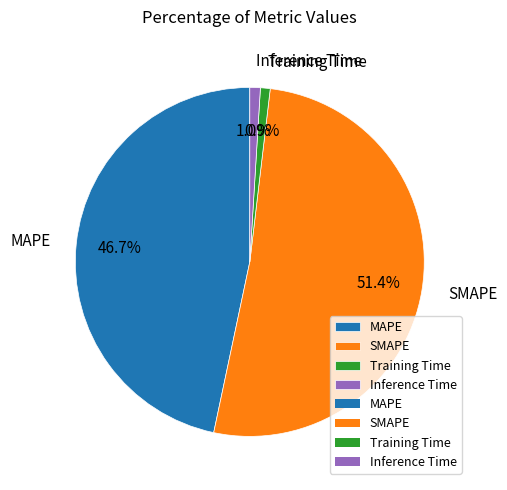

What is the largest slice in the pie chart?

SMAPE